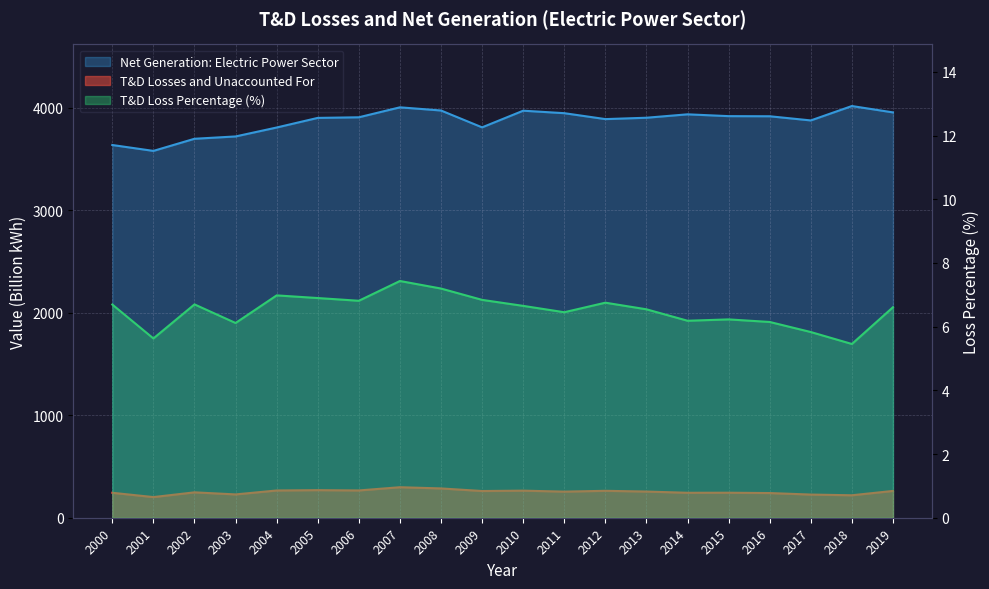

What is the average value of the T&D Losses and Unaccounted For series?

251.9